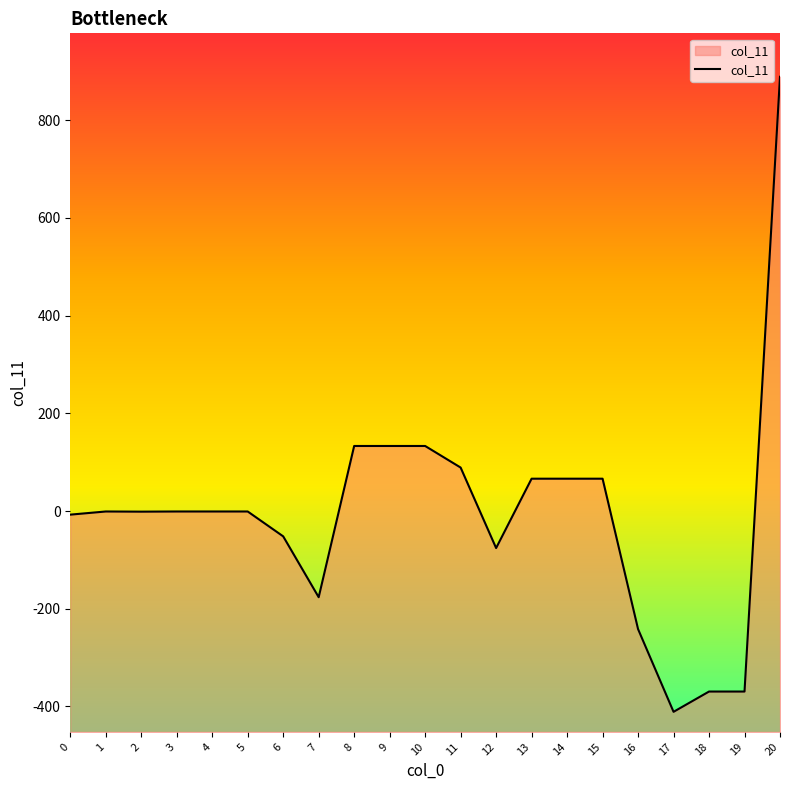

List the labels in order of value, smallest first.

17, 18, 19, 16, 7, 12, 6, 0, 2, 1, 3, 4, 5, 13, 14, 15, 11, 8, 9, 10, 20